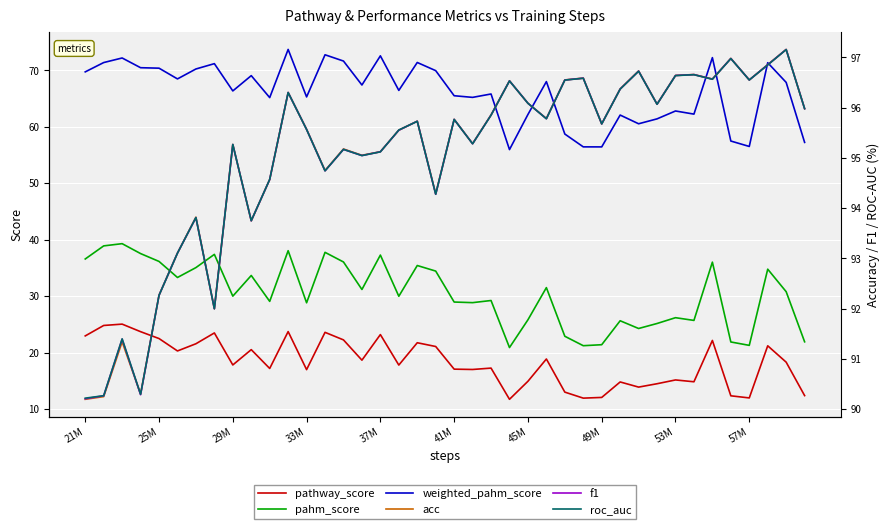

True or false: pathway_score and pahm_score cross at least once.

False